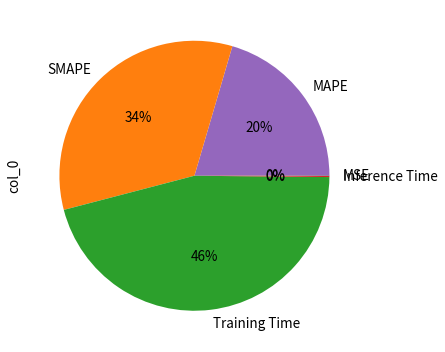

To the nearest percent, what is the difference between the largest and smallest slice percentages?

46%